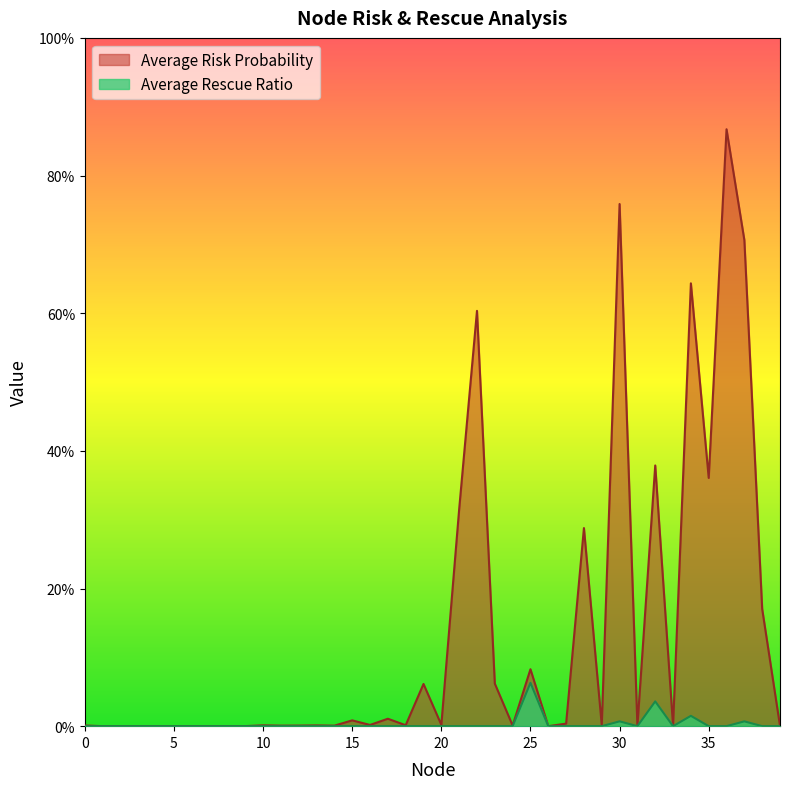

Which has a higher value, 18 or 15?

15